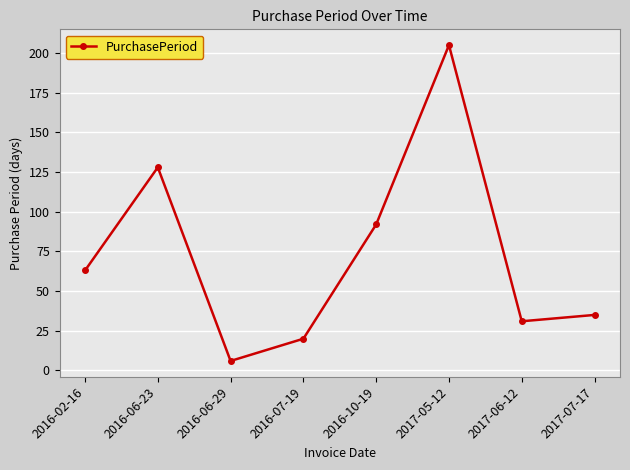

Between 2016-06-23 and 2017-05-12, which is larger?

2017-05-12